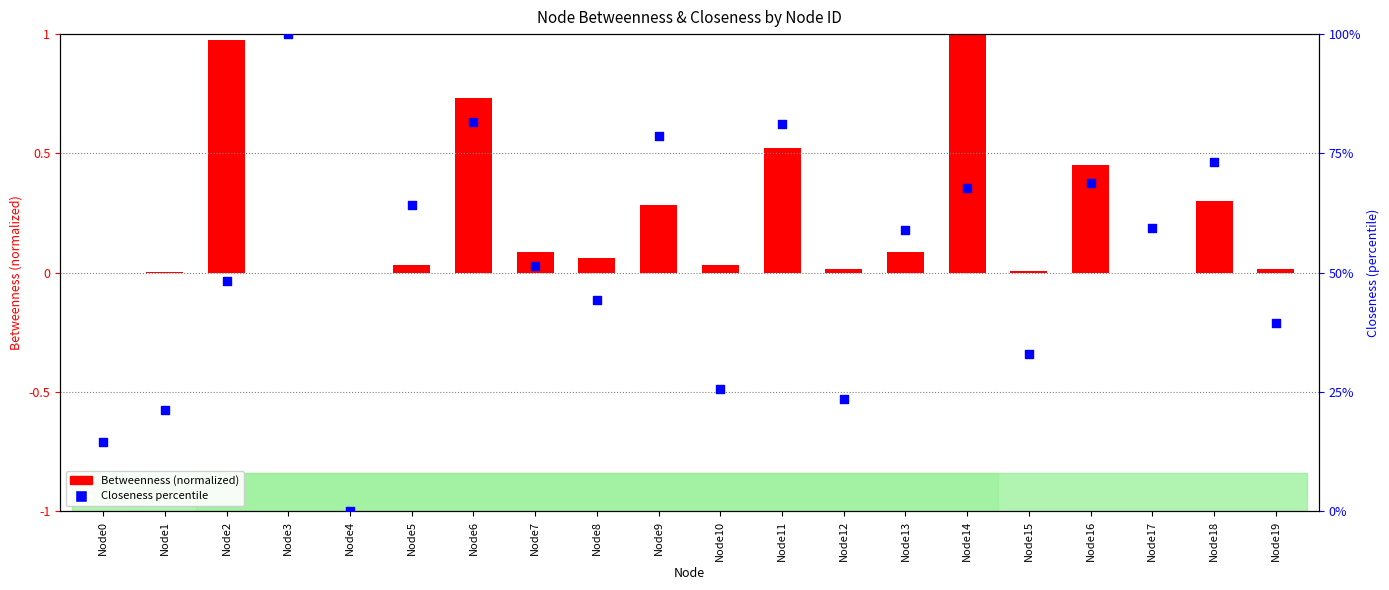

What is the change in value from Node16 to Node18?

+4.4